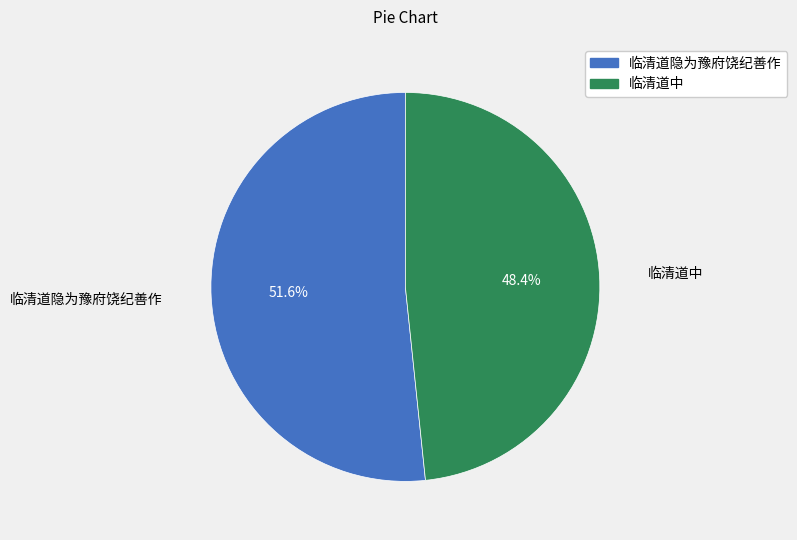

What percentage is NOT represented by 临清道隐为豫府饶纪善作?

48.4%